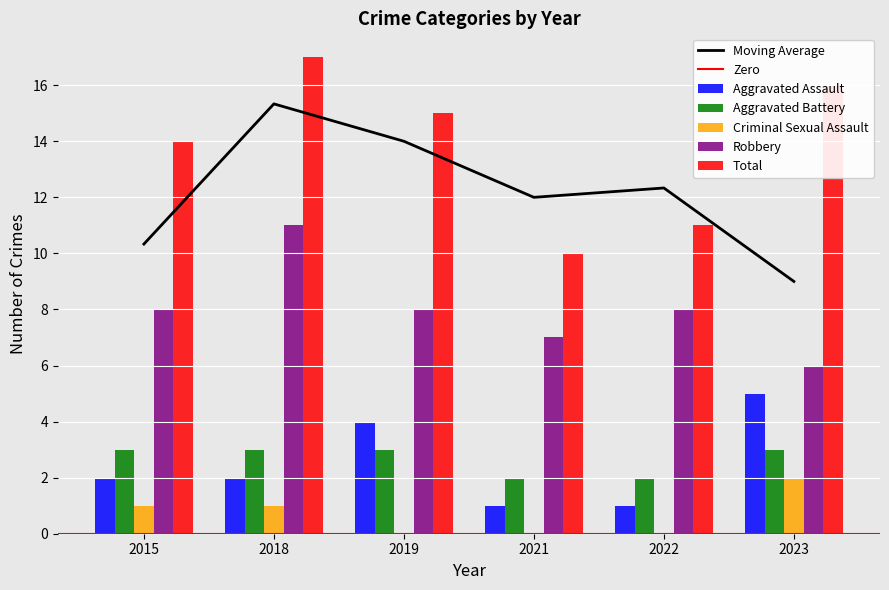

Which series has the largest range (max minus min)?

Total